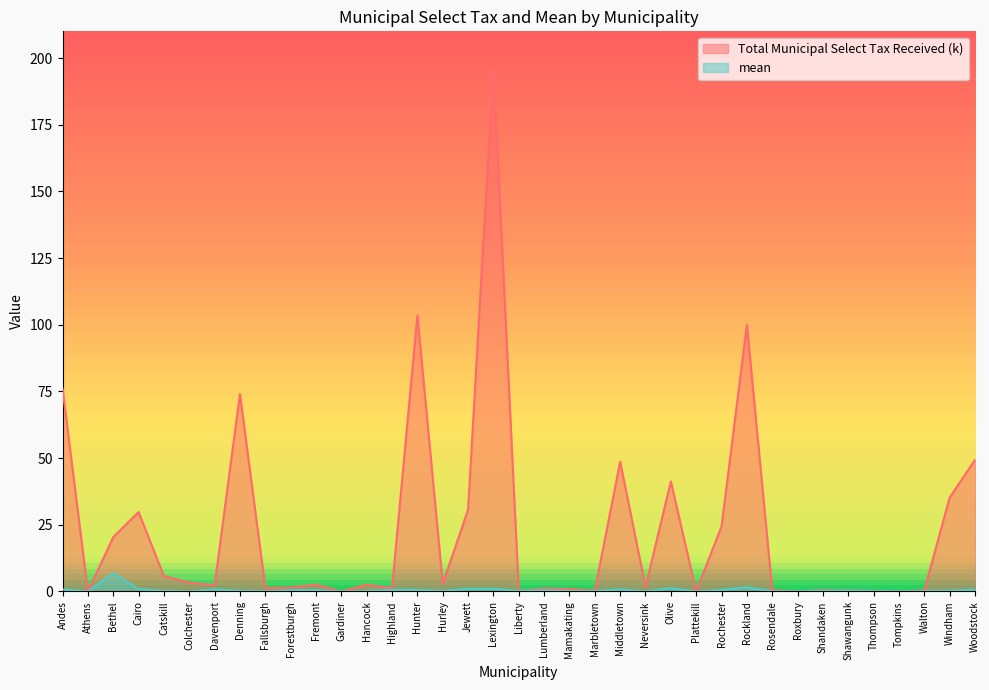

True or false: mean has more than 0 interior local peaks.

True